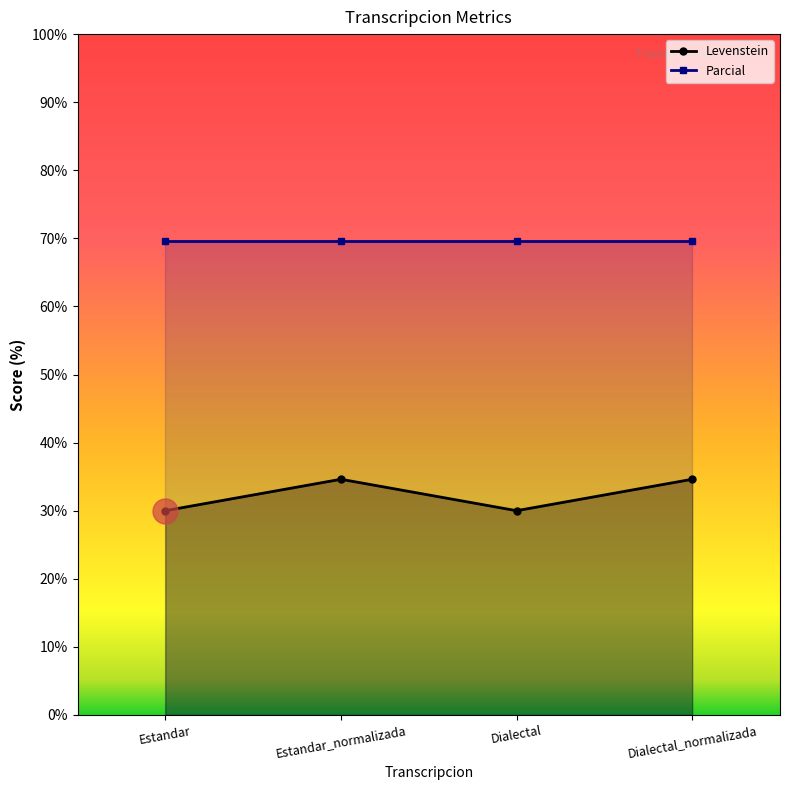

Which category has the highest value across all series?

Estandar_normalizada